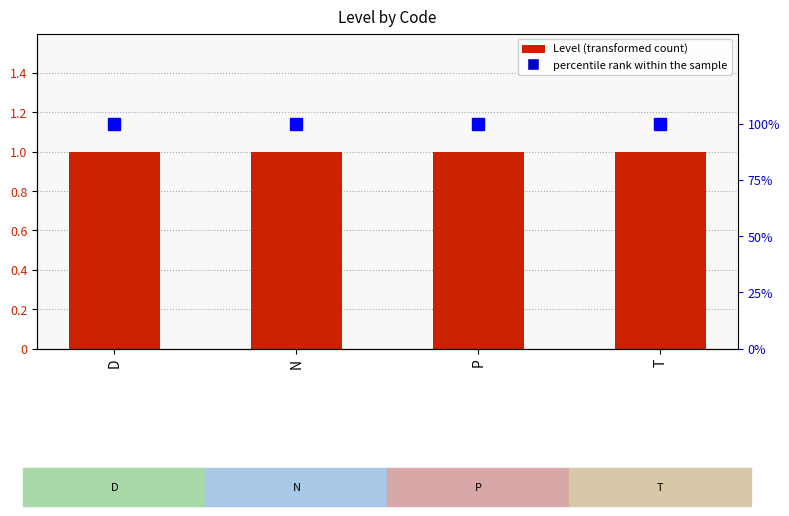

What is the approximate value of percentile rank at N?

100